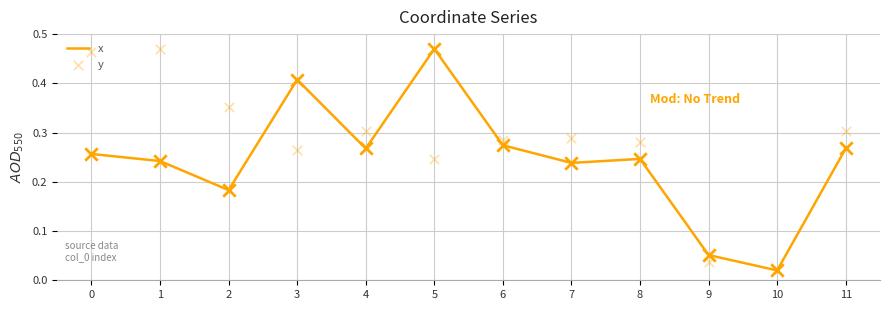

Which series reaches the minimum Y coordinate?

x